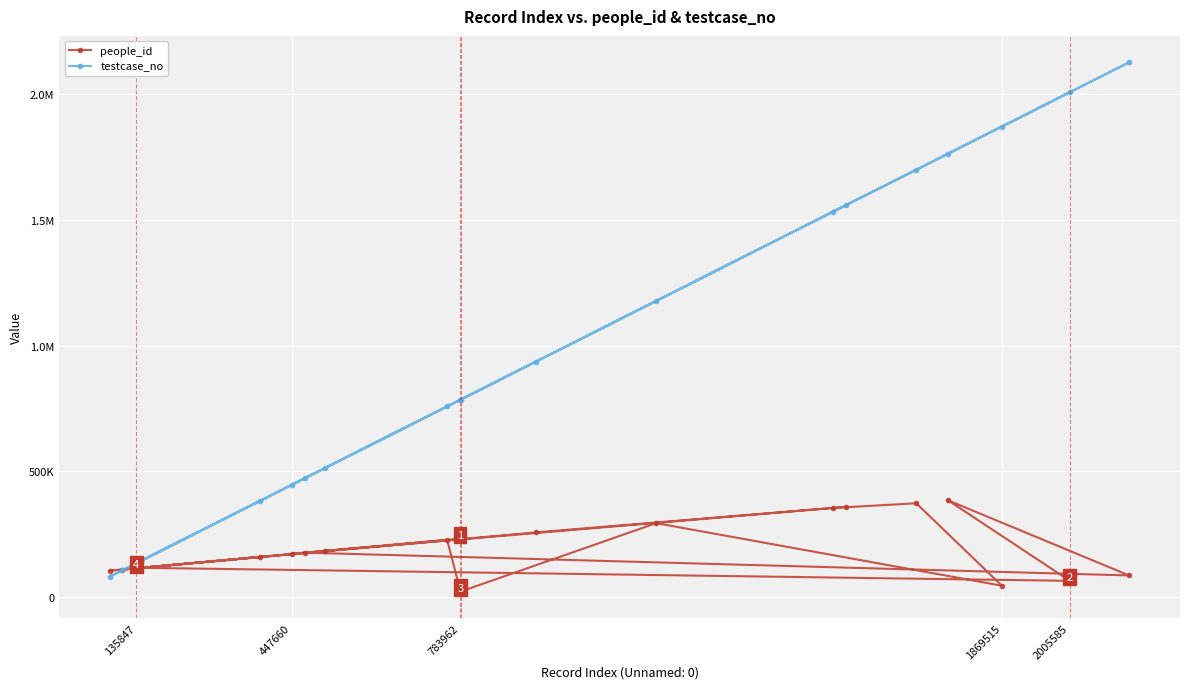

In people_id, how many points are higher than both neighbors (excluding endpoints)?

6